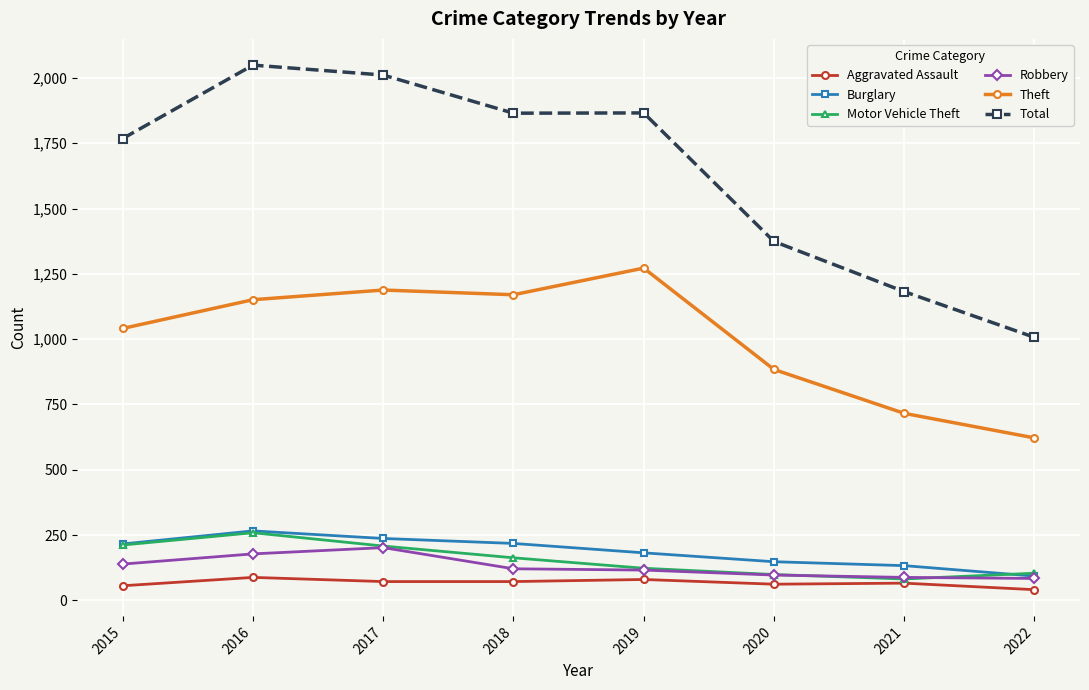

How many distinct data groups are displayed?

6